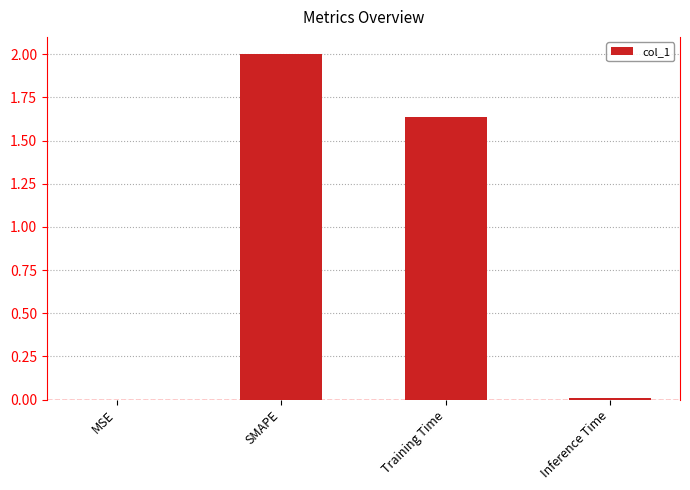

Are the bars horizontal?

No